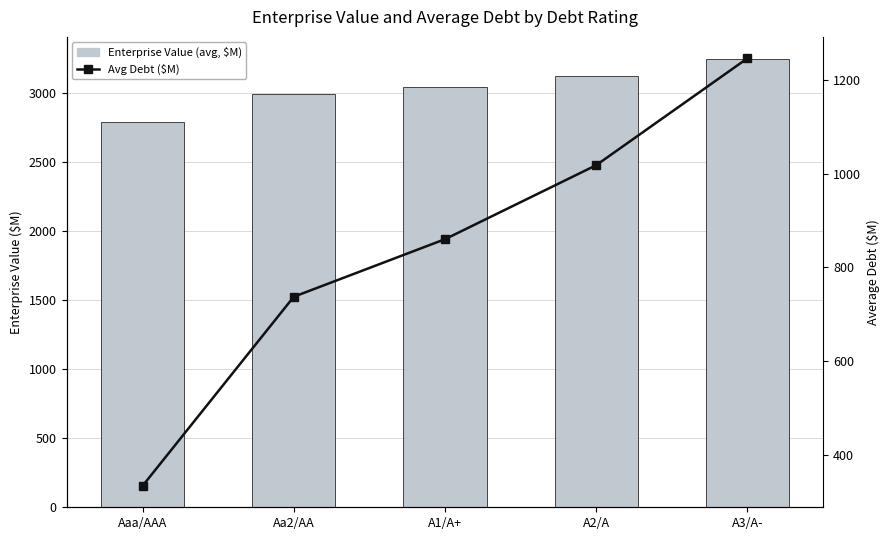

What is the difference between the highest and lowest values at A2/A?

2109.4